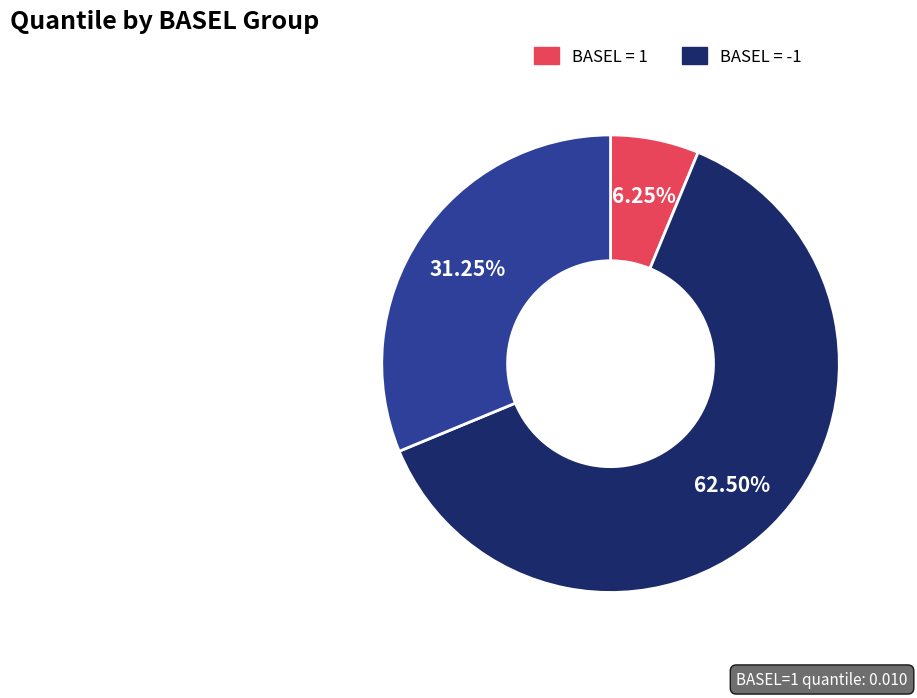

Is there a majority slice in this chart?

Yes